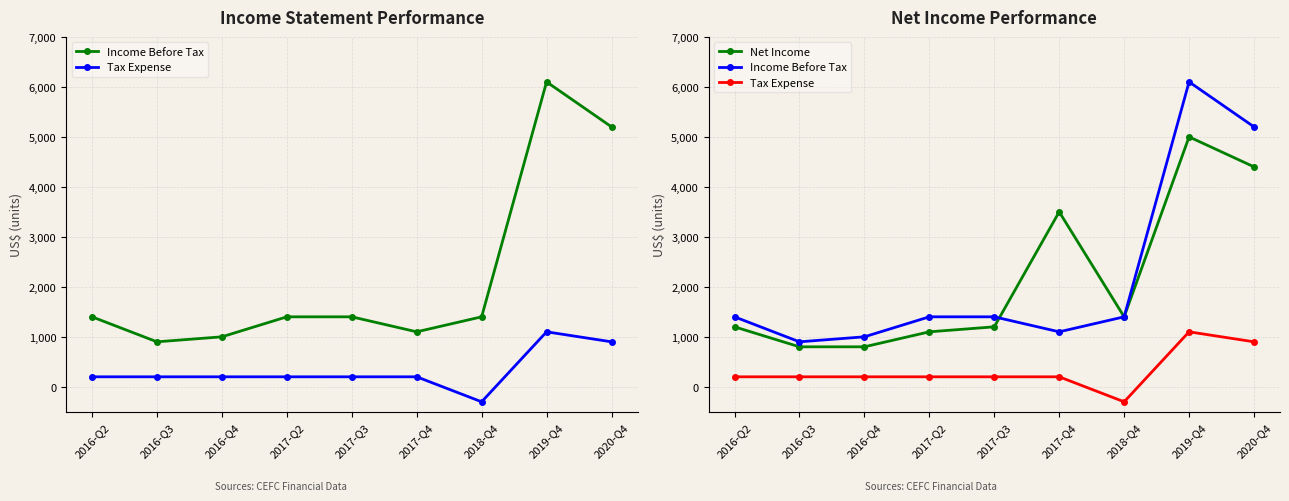

In Net Income, how many points are lower than both neighbors (excluding endpoints)?

1